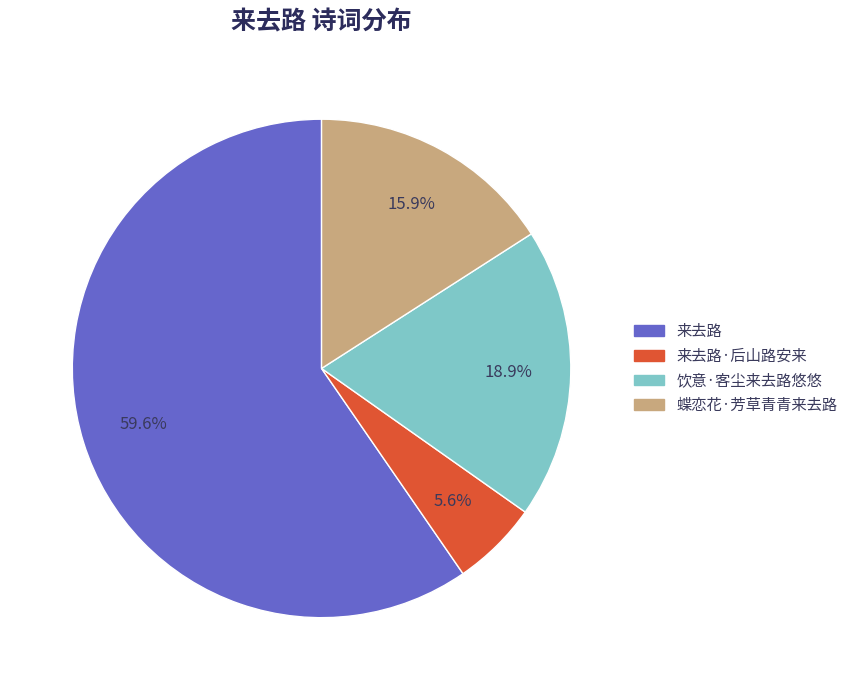

What is the total percentage of 来去路 and 饮意·客尘来去路悠悠?

78.5%